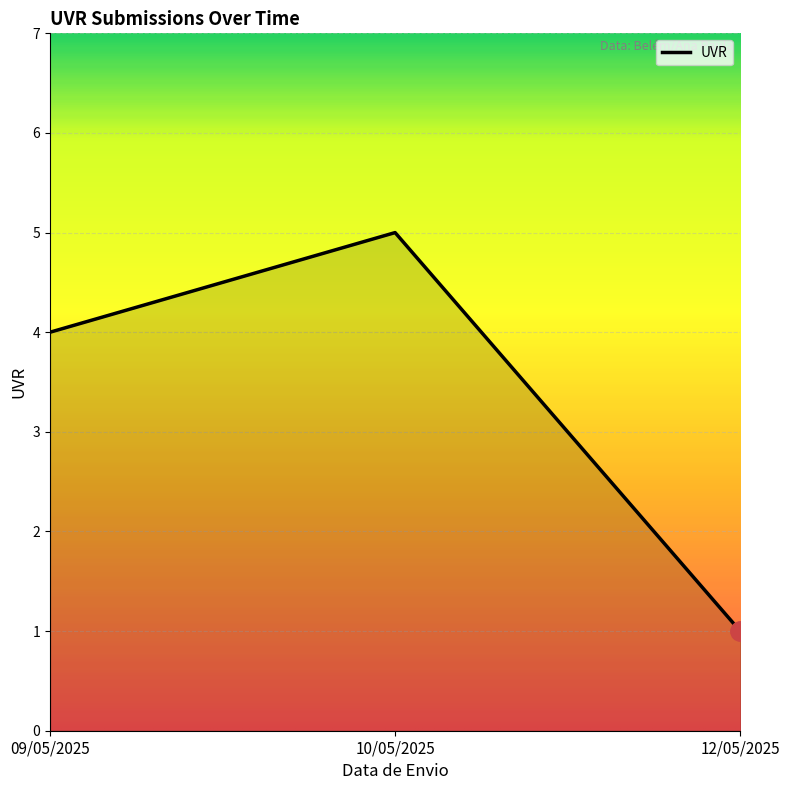

What is the difference between the maximum and minimum values?

4